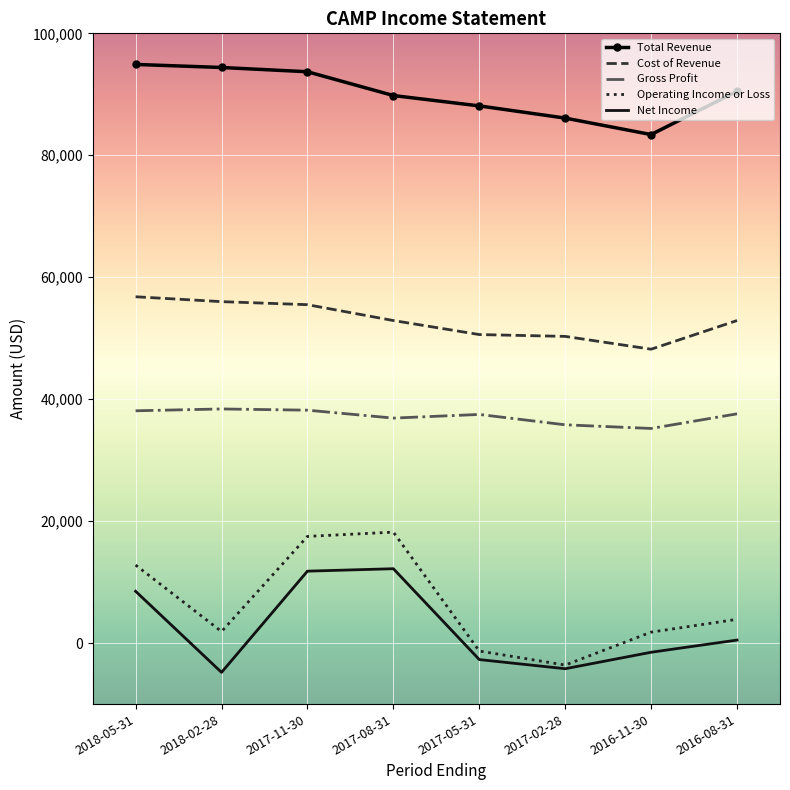

Rank the series at 2018-02-28 from highest to lowest value.

Total Revenue, Cost of Revenue, Gross Profit, Operating Income or Loss, Net Income